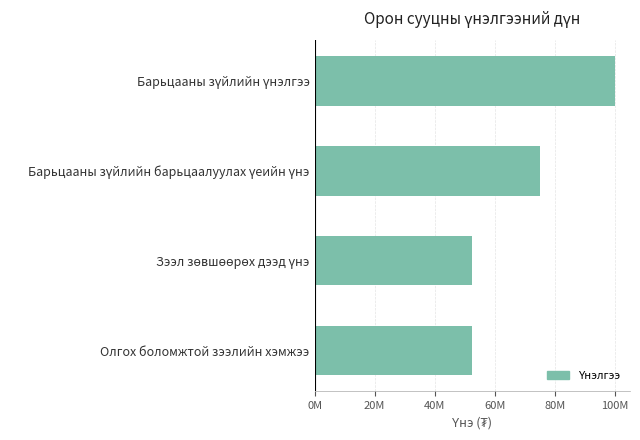

Are the bars horizontal?

Yes